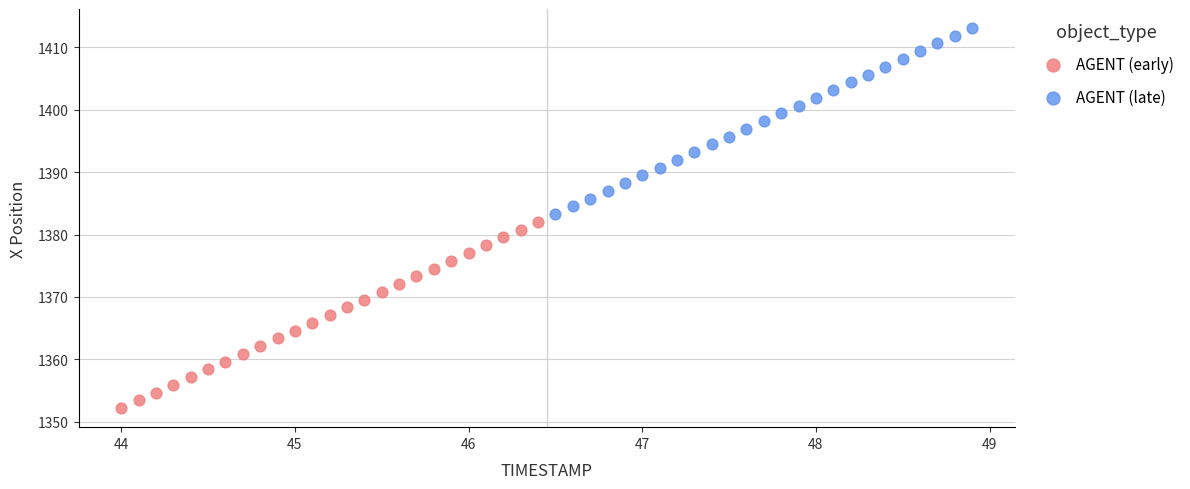

Which series contains the lowest Y value?

AGENT (early)